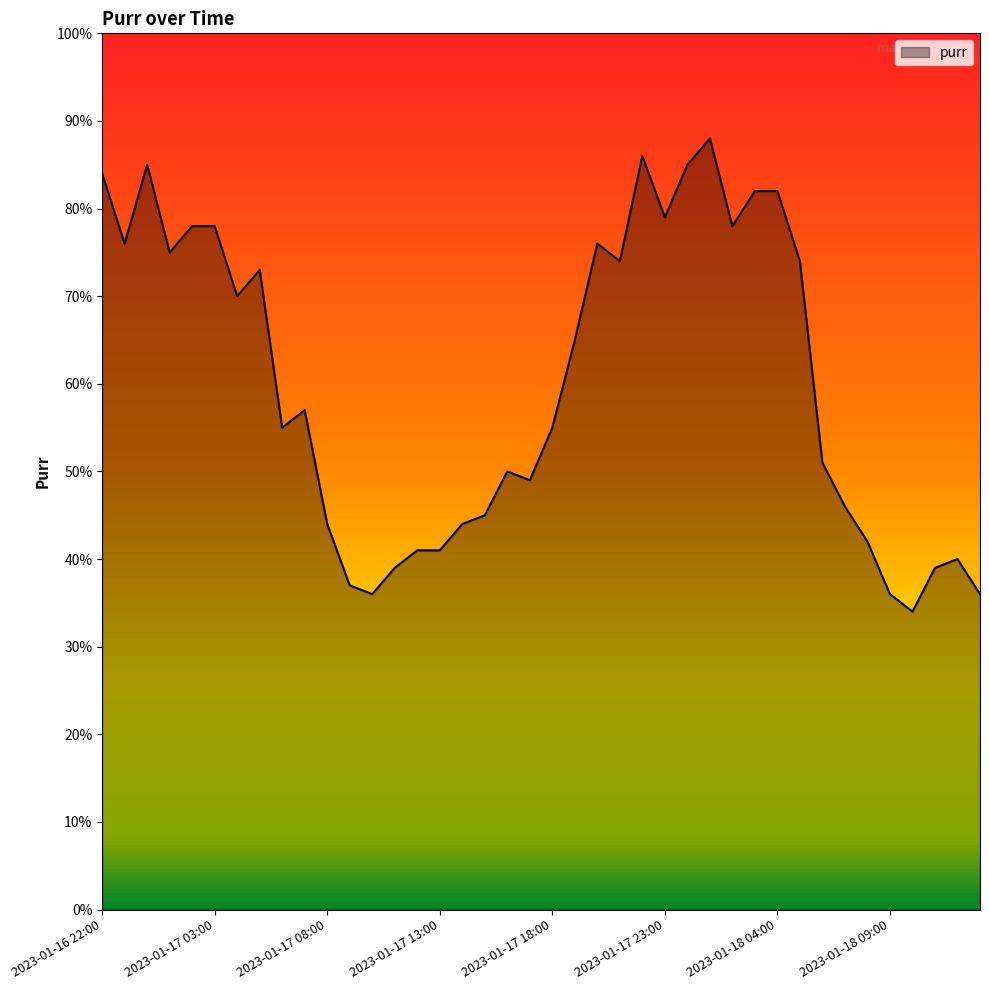

What is the maximum value shown in the chart?

88